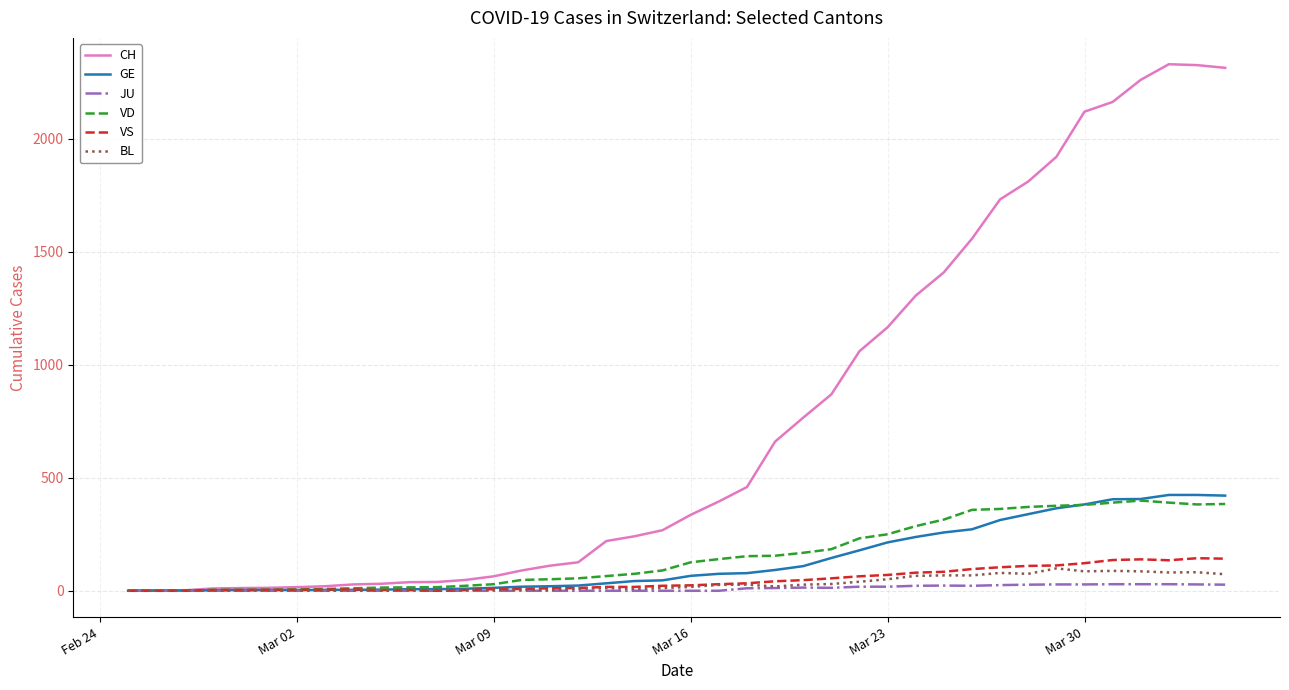

Which series has the largest total across all categories?

CH